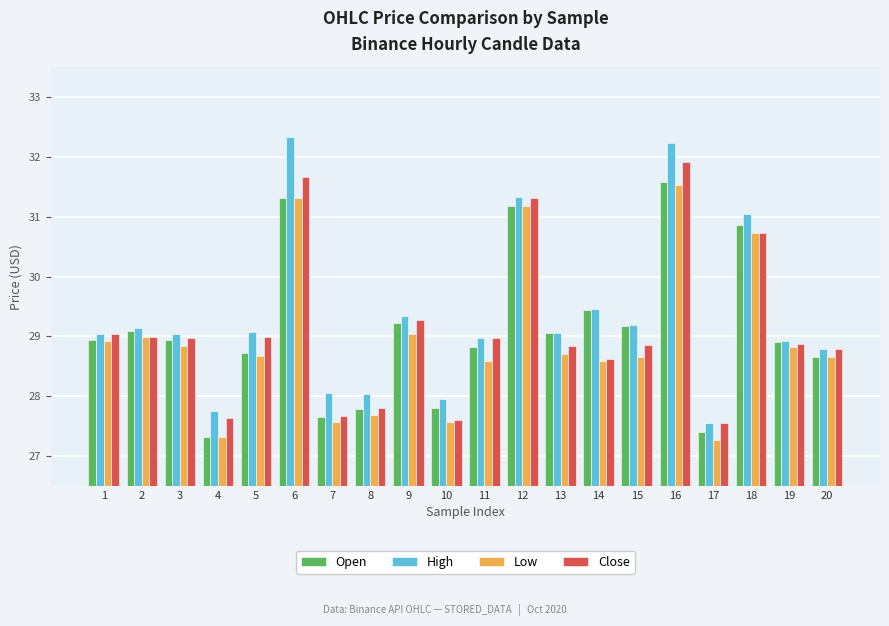

What is the value of the Close bar at the 15th from the left?

28.9